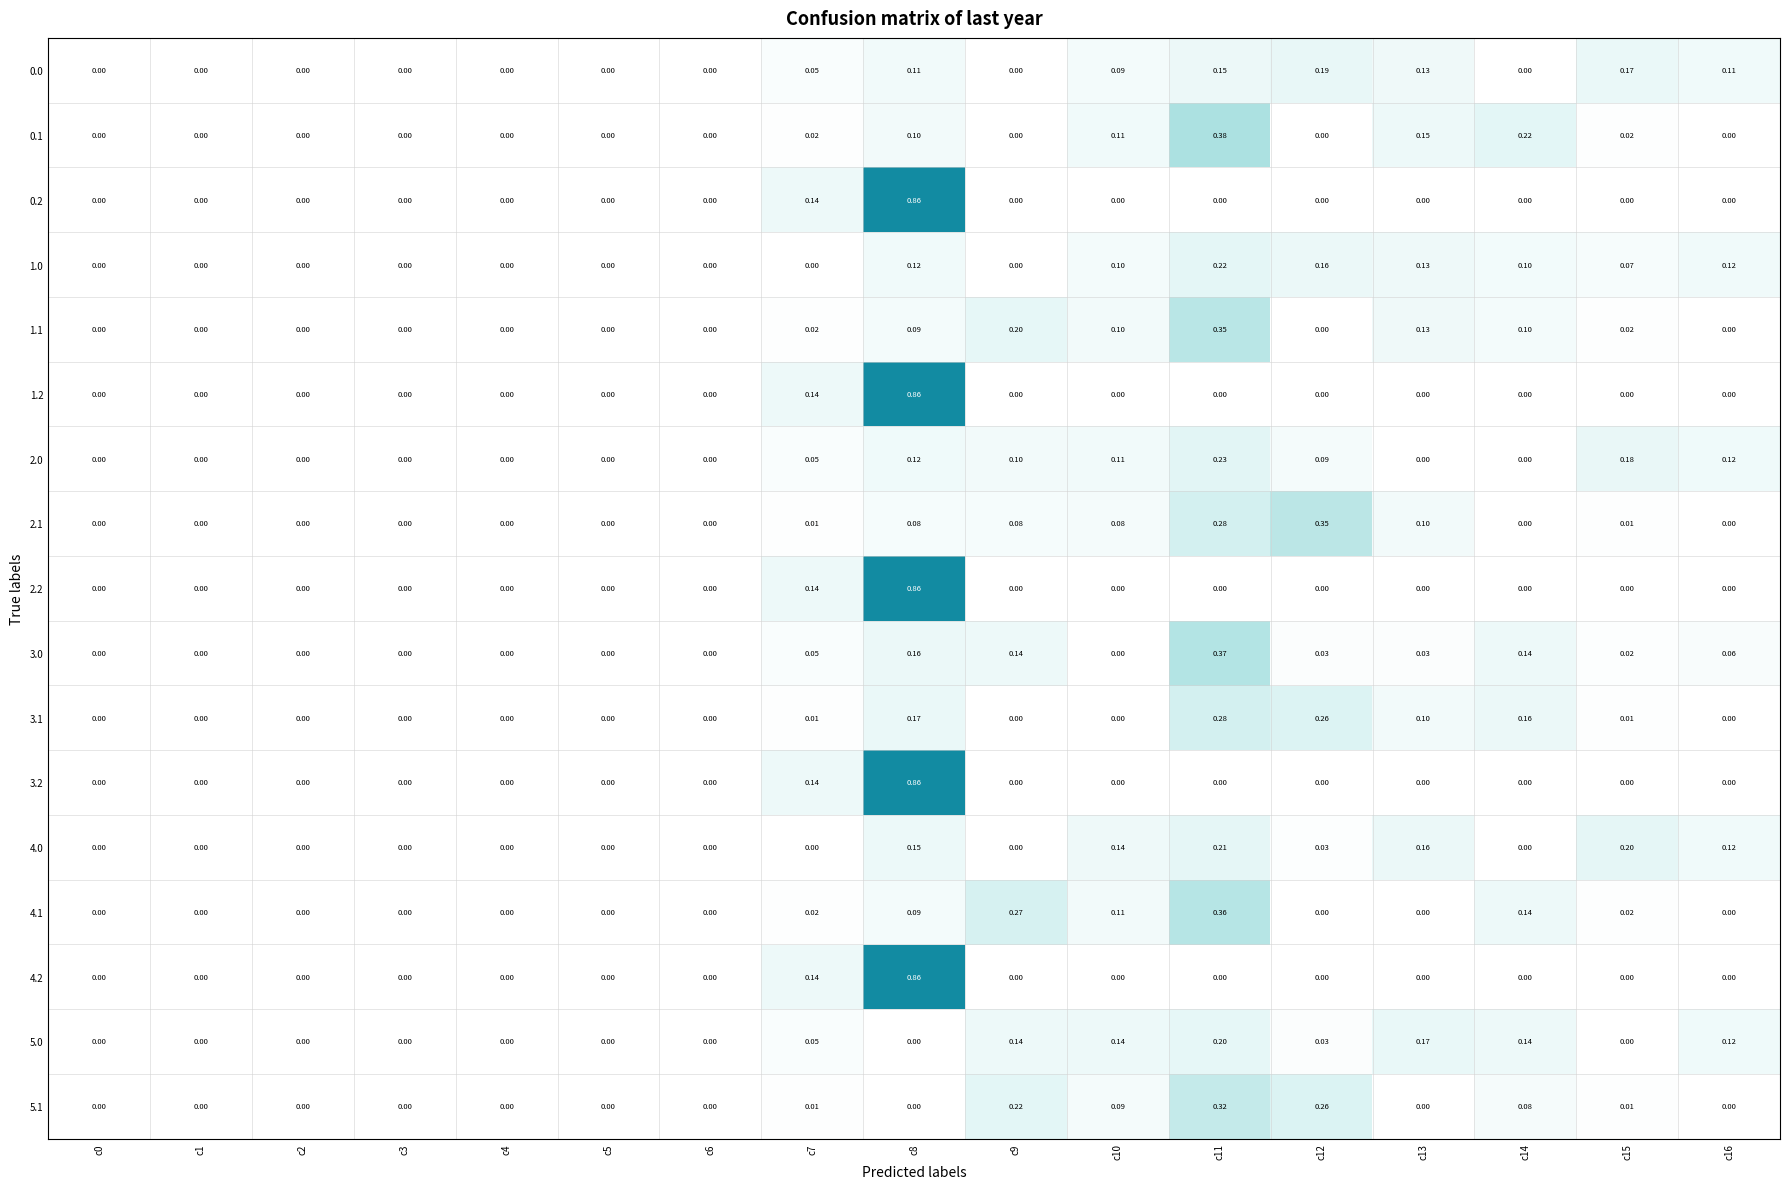

Reading left to right, what are all the values shown in this chart?

0.0: c0=0.0	c1=0.0	c2=0.0	c3=0.0	c4=0.0	c5=0.0	c6=0.0	c7=0.1	c8=0.1	c9=0.0	c10=0.1	c11=0.1	c12=0.2	c13=0.1	c14=0.0	c15=0.2	c16=0.1
0.1: c0=0.0	c1=0.0	c2=0.0	c3=0.0	c4=0.0	c5=0.0	c6=0.0	c7=0.0	c8=0.1	c9=0.0	c10=0.1	c11=0.4	c12=0.0	c13=0.1	c14=0.2	c15=0.0	c16=0.0
0.2: c0=0.0	c1=0.0	c2=0.0	c3=0.0	c4=0.0	c5=0.0	c6=0.0	c7=0.1	c8=0.9	c9=0.0	c10=0.0	c11=0.0	c12=0.0	c13=0.0	c14=0.0	c15=0.0	c16=0.0
1.0: c0=0.0	c1=0.0	c2=0.0	c3=0.0	c4=0.0	c5=0.0	c6=0.0	c7=0.0	c8=0.1	c9=0.0	c10=0.1	c11=0.2	c12=0.2	c13=0.1	c14=0.1	c15=0.1	c16=0.1
1.1: c0=0.0	c1=0.0	c2=0.0	c3=0.0	c4=0.0	c5=0.0	c6=0.0	c7=0.0	c8=0.1	c9=0.2	c10=0.1	c11=0.3	c12=0.0	c13=0.1	c14=0.1	c15=0.0	c16=0.0
1.2: c0=0.0	c1=0.0	c2=0.0	c3=0.0	c4=0.0	c5=0.0	c6=0.0	c7=0.1	c8=0.9	c9=0.0	c10=0.0	c11=0.0	c12=0.0	c13=0.0	c14=0.0	c15=0.0	c16=0.0
2.0: c0=0.0	c1=0.0	c2=0.0	c3=0.0	c4=0.0	c5=0.0	c6=0.0	c7=0.1	c8=0.1	c9=0.1	c10=0.1	c11=0.2	c12=0.1	c13=0.0	c14=0.0	c15=0.2	c16=0.1
2.1: c0=0.0	c1=0.0	c2=0.0	c3=0.0	c4=0.0	c5=0.0	c6=0.0	c7=0.0	c8=0.1	c9=0.1	c10=0.1	c11=0.3	c12=0.3	c13=0.1	c14=0.0	c15=0.0	c16=0.0
2.2: c0=0.0	c1=0.0	c2=0.0	c3=0.0	c4=0.0	c5=0.0	c6=0.0	c7=0.1	c8=0.9	c9=0.0	c10=0.0	c11=0.0	c12=0.0	c13=0.0	c14=0.0	c15=0.0	c16=0.0
3.0: c0=0.0	c1=0.0	c2=0.0	c3=0.0	c4=0.0	c5=0.0	c6=0.0	c7=0.1	c8=0.2	c9=0.1	c10=0.0	c11=0.4	c12=0.0	c13=0.0	c14=0.1	c15=0.0	c16=0.1
3.1: c0=0.0	c1=0.0	c2=0.0	c3=0.0	c4=0.0	c5=0.0	c6=0.0	c7=0.0	c8=0.2	c9=0.0	c10=0.0	c11=0.3	c12=0.3	c13=0.1	c14=0.2	c15=0.0	c16=0.0
3.2: c0=0.0	c1=0.0	c2=0.0	c3=0.0	c4=0.0	c5=0.0	c6=0.0	c7=0.1	c8=0.9	c9=0.0	c10=0.0	c11=0.0	c12=0.0	c13=0.0	c14=0.0	c15=0.0	c16=0.0
4.0: c0=0.0	c1=0.0	c2=0.0	c3=0.0	c4=0.0	c5=0.0	c6=0.0	c7=0.0	c8=0.1	c9=0.0	c10=0.1	c11=0.2	c12=0.0	c13=0.2	c14=0.0	c15=0.2	c16=0.1
4.1: c0=0.0	c1=0.0	c2=0.0	c3=0.0	c4=0.0	c5=0.0	c6=0.0	c7=0.0	c8=0.1	c9=0.3	c10=0.1	c11=0.4	c12=0.0	c13=0.0	c14=0.1	c15=0.0	c16=0.0
4.2: c0=0.0	c1=0.0	c2=0.0	c3=0.0	c4=0.0	c5=0.0	c6=0.0	c7=0.1	c8=0.9	c9=0.0	c10=0.0	c11=0.0	c12=0.0	c13=0.0	c14=0.0	c15=0.0	c16=0.0
5.0: c0=0.0	c1=0.0	c2=0.0	c3=0.0	c4=0.0	c5=0.0	c6=0.0	c7=0.1	c8=0.0	c9=0.1	c10=0.1	c11=0.2	c12=0.0	c13=0.2	c14=0.1	c15=0.0	c16=0.1
5.1: c0=0.0	c1=0.0	c2=0.0	c3=0.0	c4=0.0	c5=0.0	c6=0.0	c7=0.0	c8=0.0	c9=0.2	c10=0.1	c11=0.3	c12=0.3	c13=0.0	c14=0.1	c15=0.0	c16=0.0